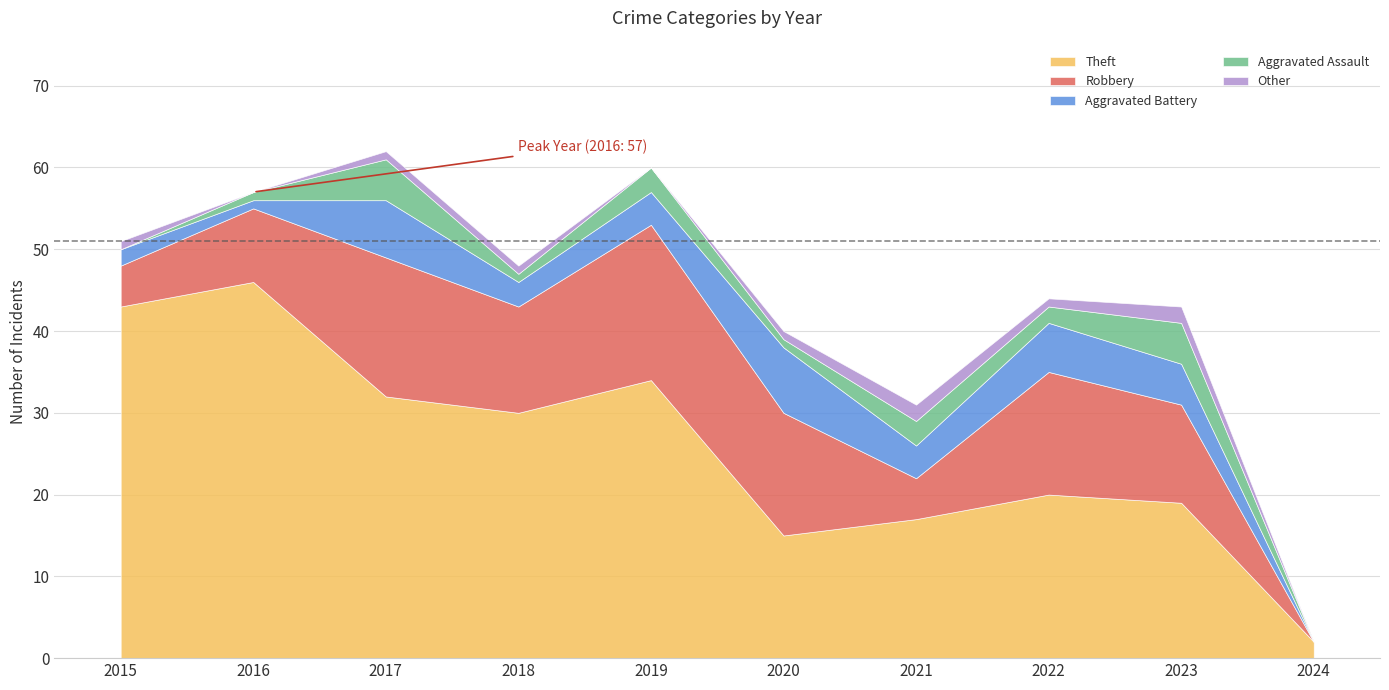

Reading left to right, what are all the values shown in this chart?

Theft: 2015=43	2016=46	2017=32	2018=30	2019=34	2020=15	2021=17	2022=20	2023=19	2024=2
Robbery: 2015=5	2016=9	2017=17	2018=13	2019=19	2020=15	2021=5	2022=15	2023=12	2024=0
Aggravated Battery: 2015=2	2016=1	2017=7	2018=3	2019=4	2020=8	2021=4	2022=6	2023=5	2024=0
Aggravated Assault: 2015=0	2016=1	2017=5	2018=1	2019=3	2020=1	2021=3	2022=2	2023=5	2024=0
Other: 2015=1	2016=0	2017=1	2018=1	2019=0	2020=1	2021=2	2022=1	2023=2	2024=0